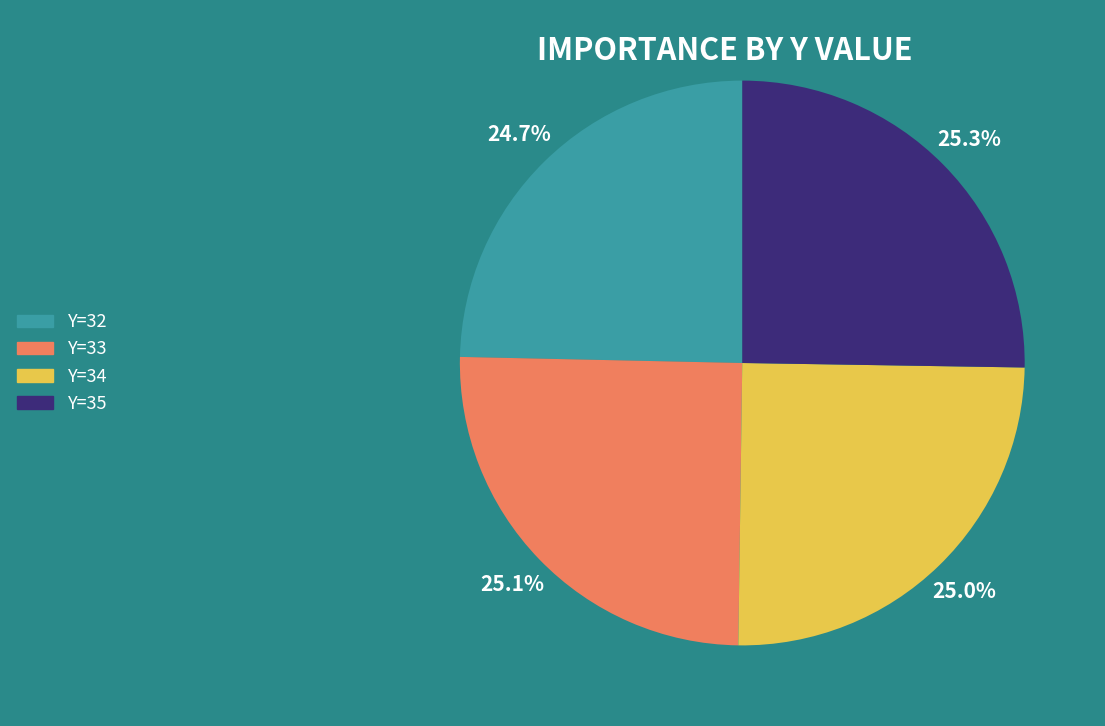

Does Y=33 represent more than half of the total?

No